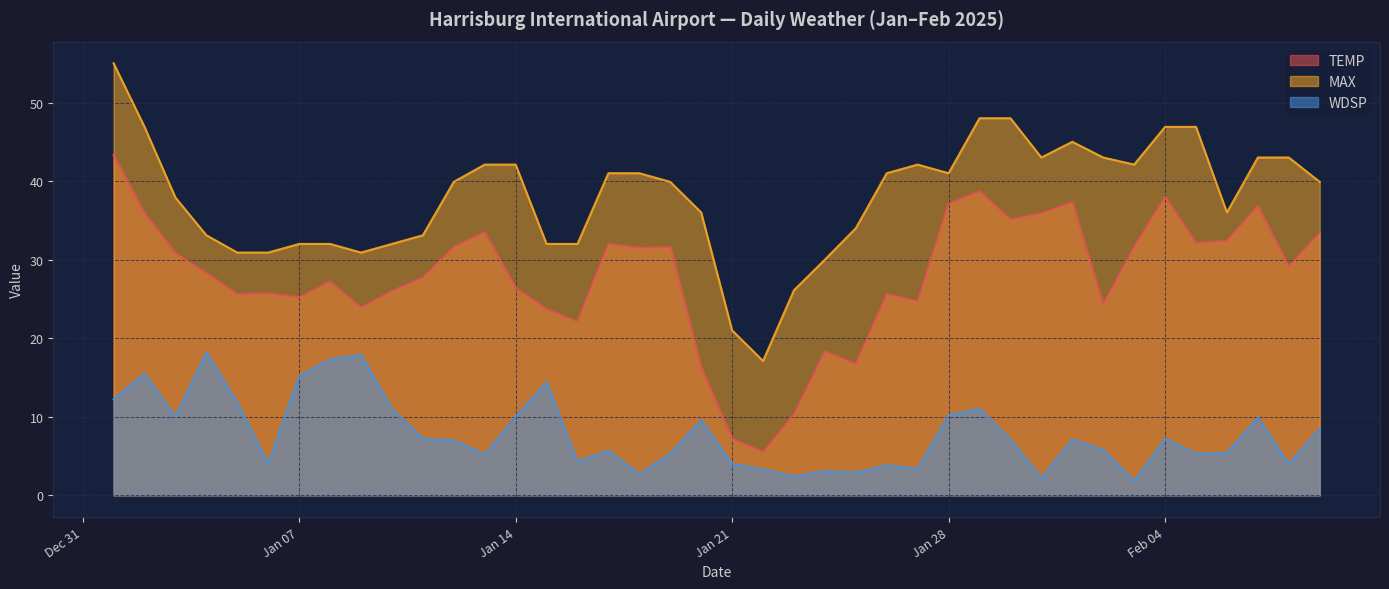

True or false: WDSP and MAX cross at least once.

False